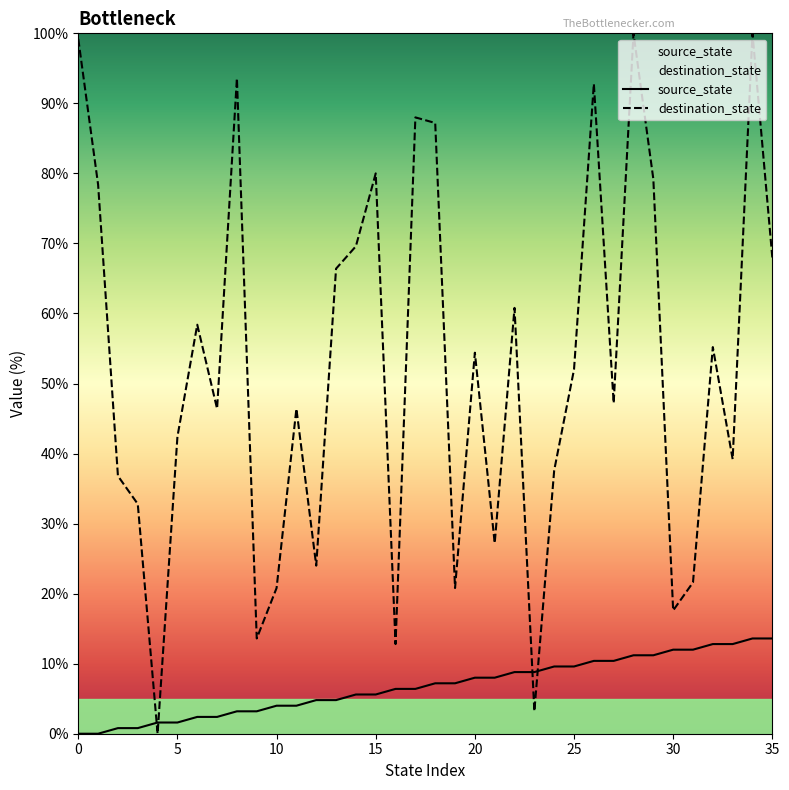

Which series ends up on top after the final intersection of destination_state and source_state?

destination_state